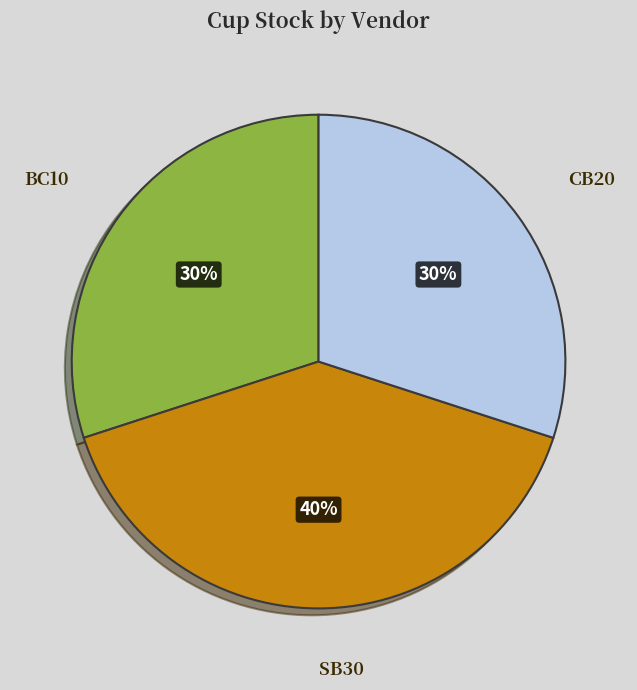

To the nearest percent, what portion does CB20 represent?

30%